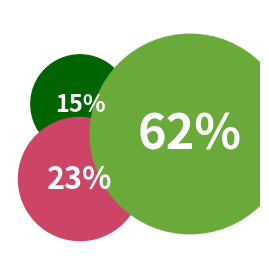

Does -15 account for over 50% of the chart?

No